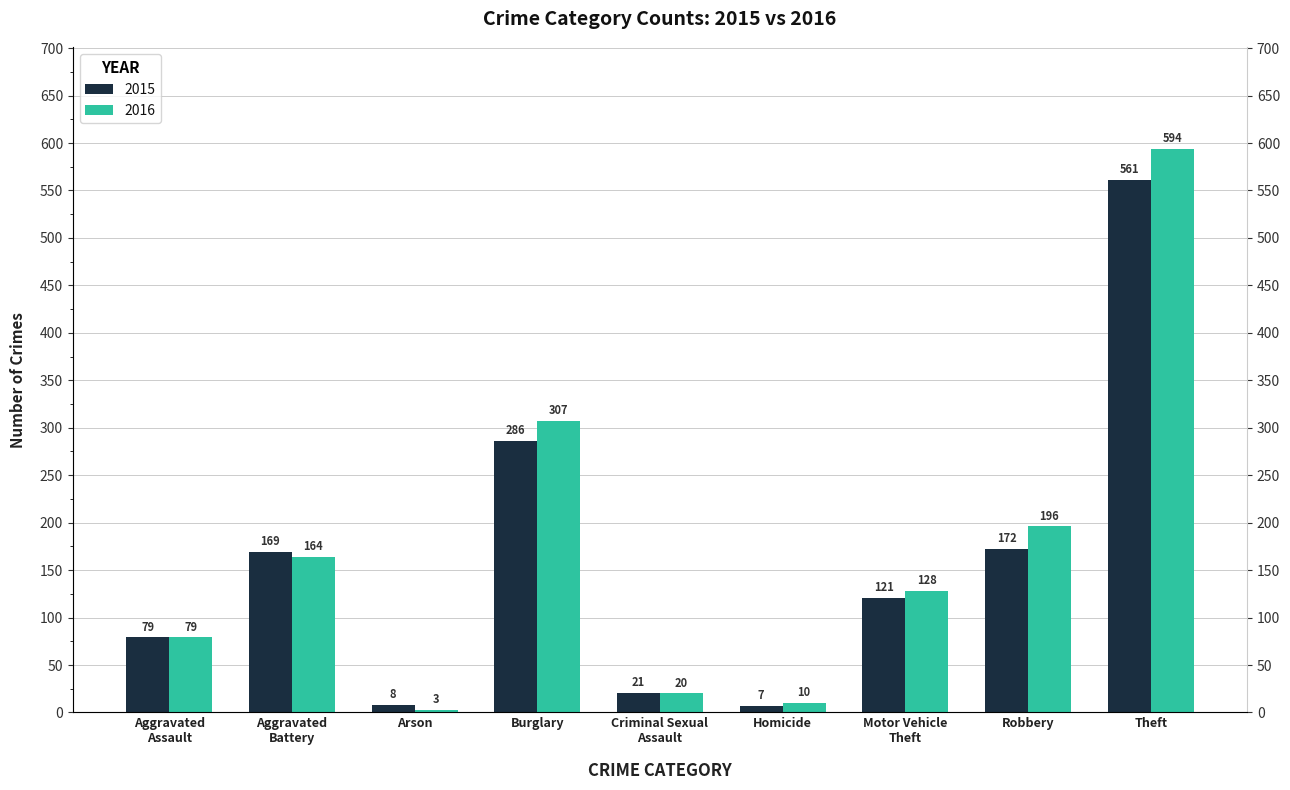

Rank the series by their average value, from lowest to highest.

2015, 2016